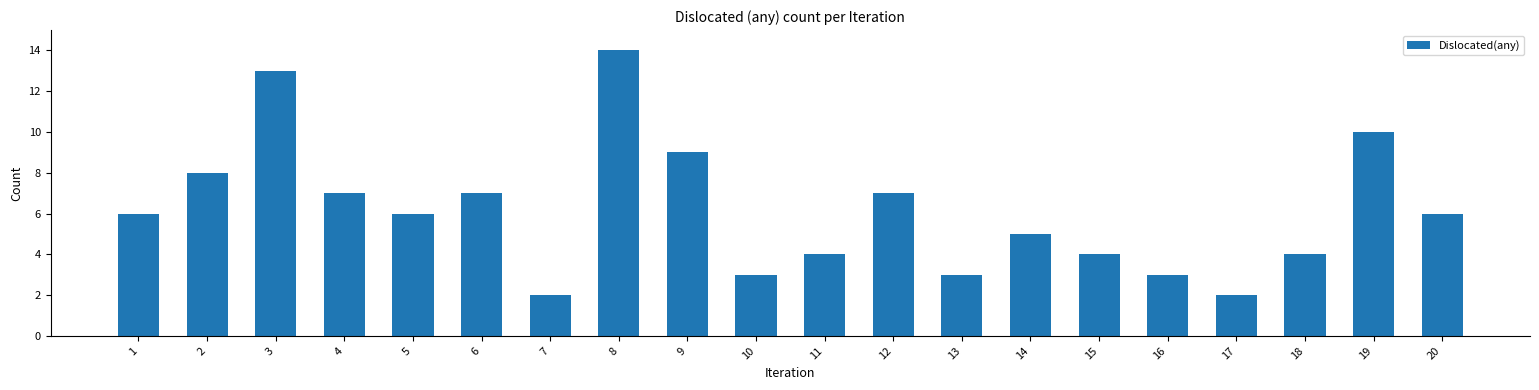

The chart shows a value of 2 at 4. True or false?

False